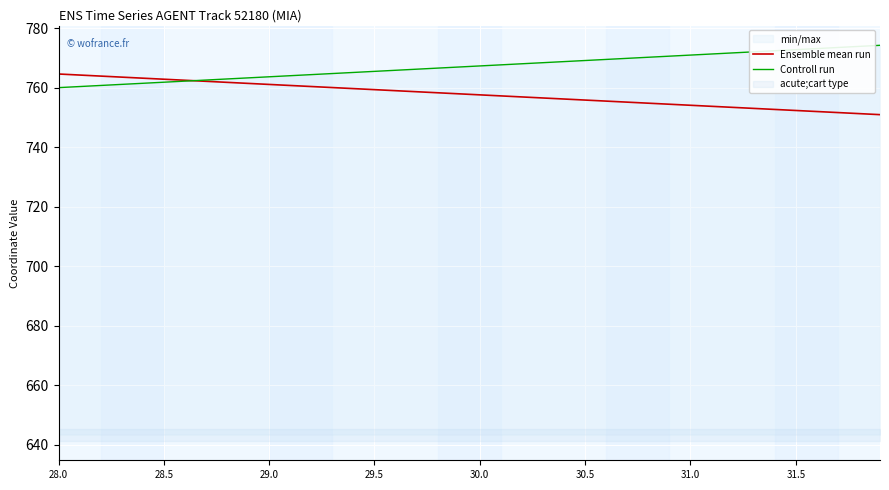

Which series ends up on top after the final intersection of Ensemble mean run and Controll run?

Controll run